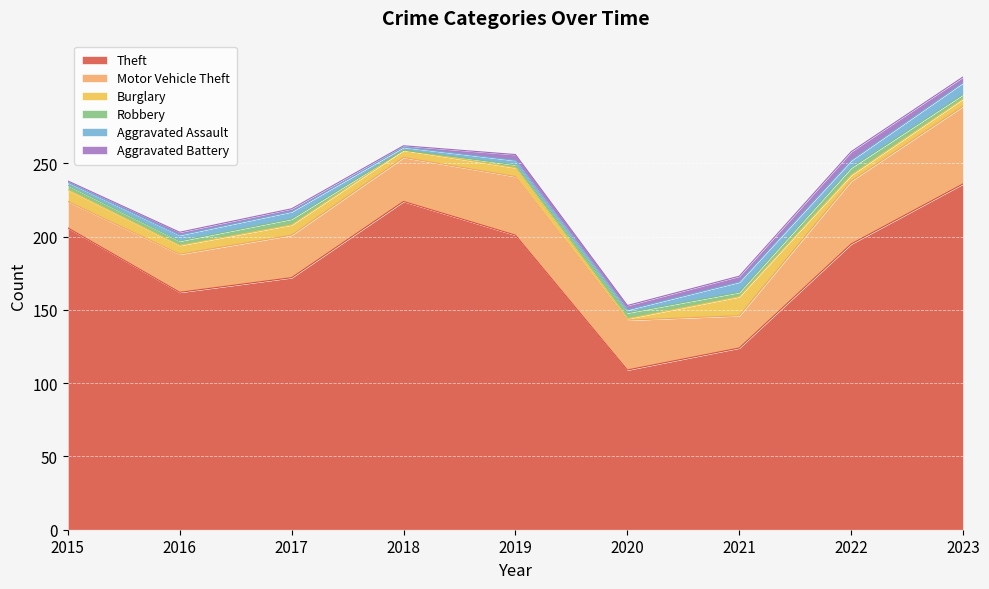

What is the value of the Theft point at the 8th from the left?

195